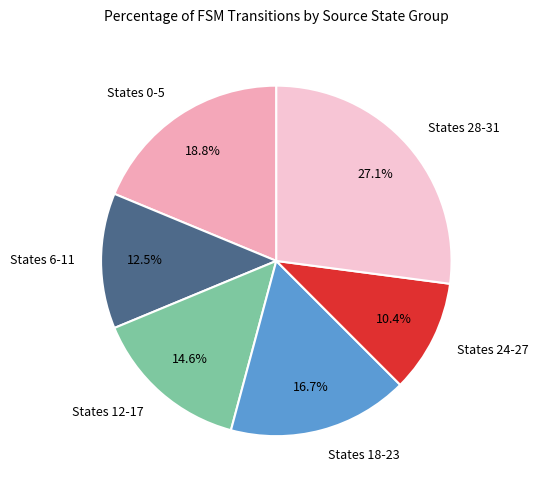

How many slices are in this pie chart?

6